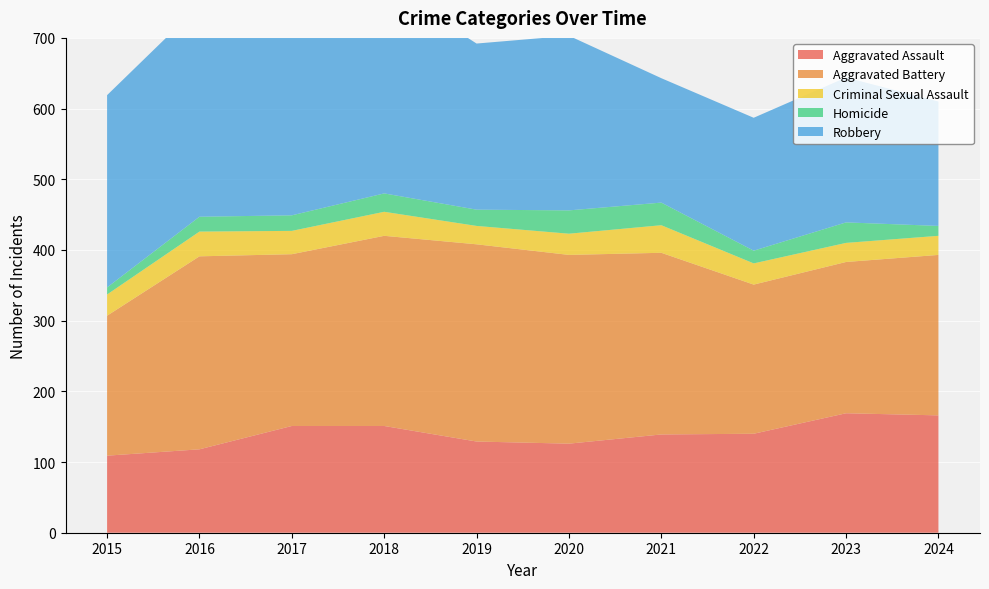

Reading right to left, list all the values displayed in this chart.

Aggravated Assault: 166	169	140	139	126	129	151	151	118	109
Aggravated Battery: 227	214	211	257	267	279	269	243	273	198
Criminal Sexual Assault: 27	27	30	39	30	26	34	33	35	30
Homicide: 14	29	18	32	33	23	26	22	21	10
Robbery: 176	205	188	176	247	235	296	271	299	272